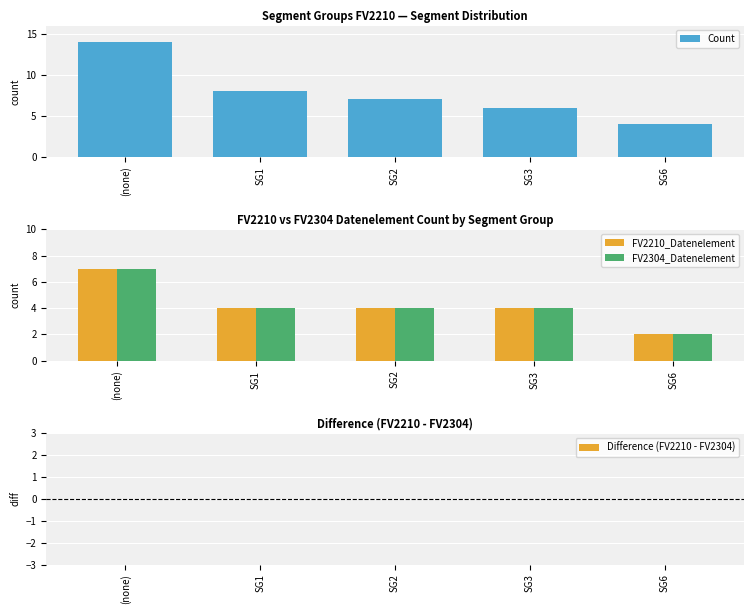

What is the total value across all series at (none)?

28